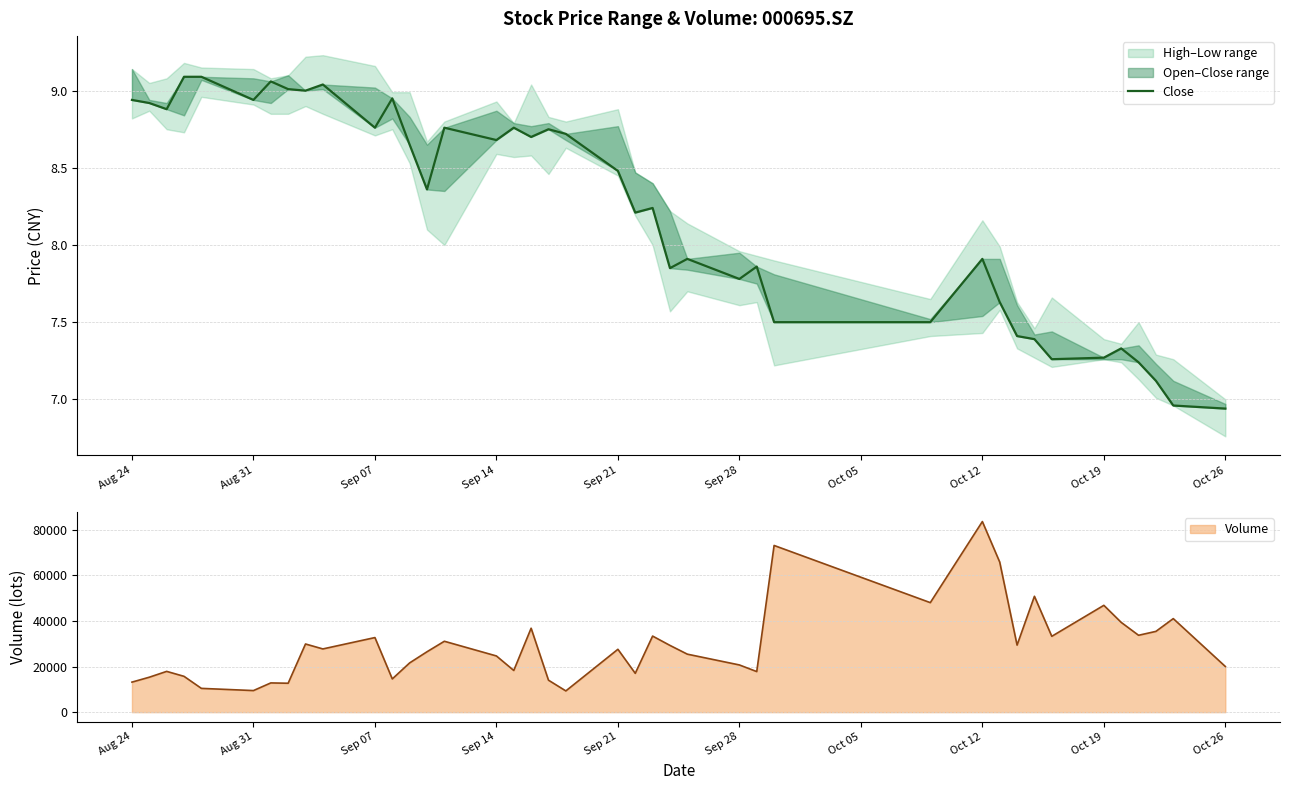

What is the minimum value for Volume?

9315.0